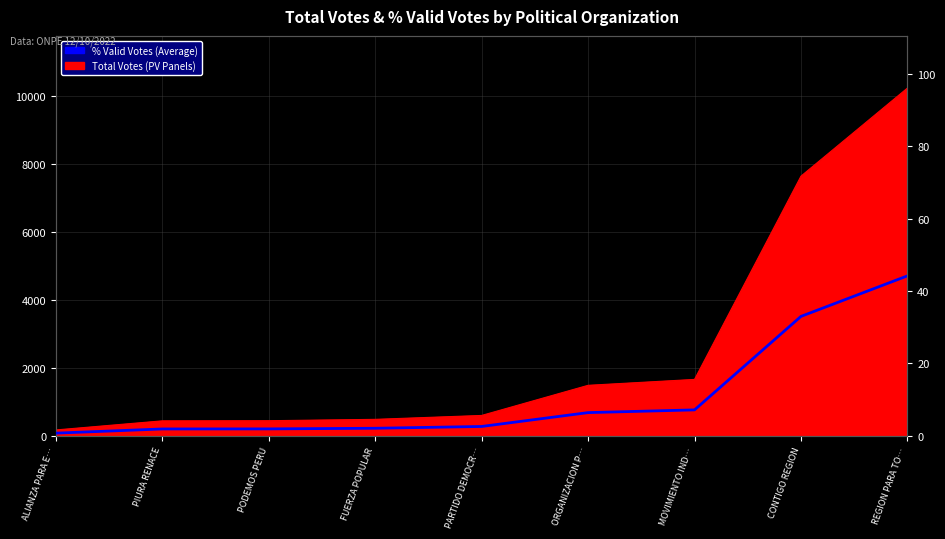

Reading right to left, extract all data points from this chart.

44.2	33.0	7.2	6.4	2.6	2.1	1.9	1.9	0.8